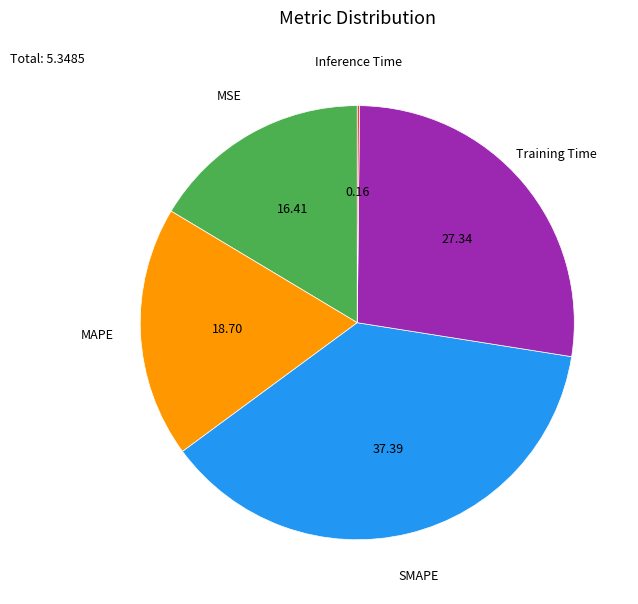

Does any single category account for the majority?

No